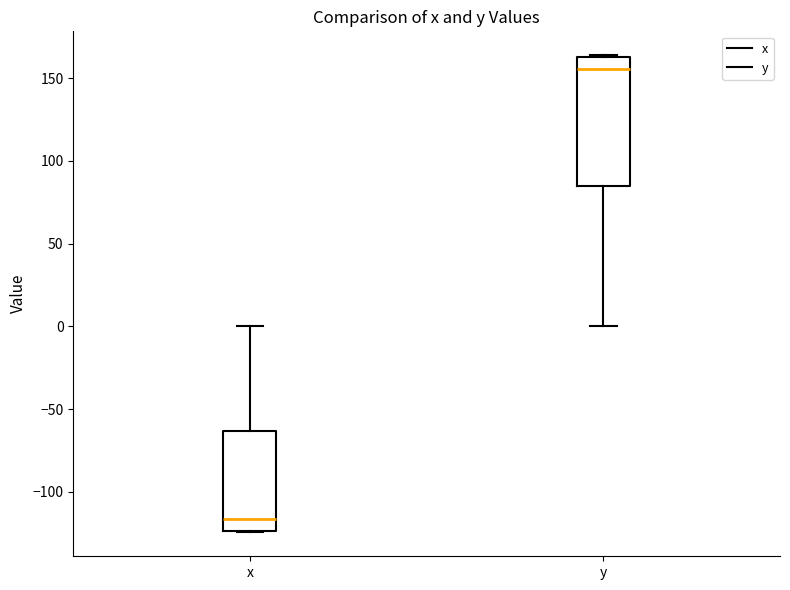

Reading left to right, read every box against the y-axis: the position of its median line, the range the box covers, and the ends of its whiskers. The values are not printed on the chart, so give them approximately, as read against the axis.

x: median -115, box -125 to -65, whiskers -125 to 0
y: median 155, box 85 to 165, whiskers 0 to 165